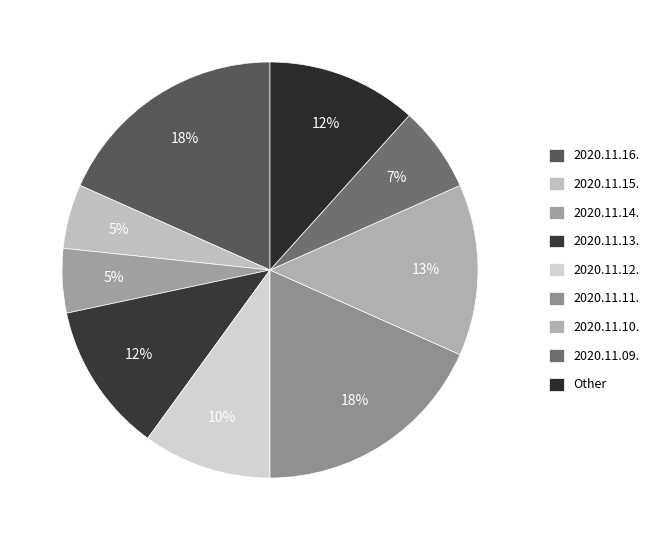

True or false: 2020.11.11. accounts for 3% of the total.

False